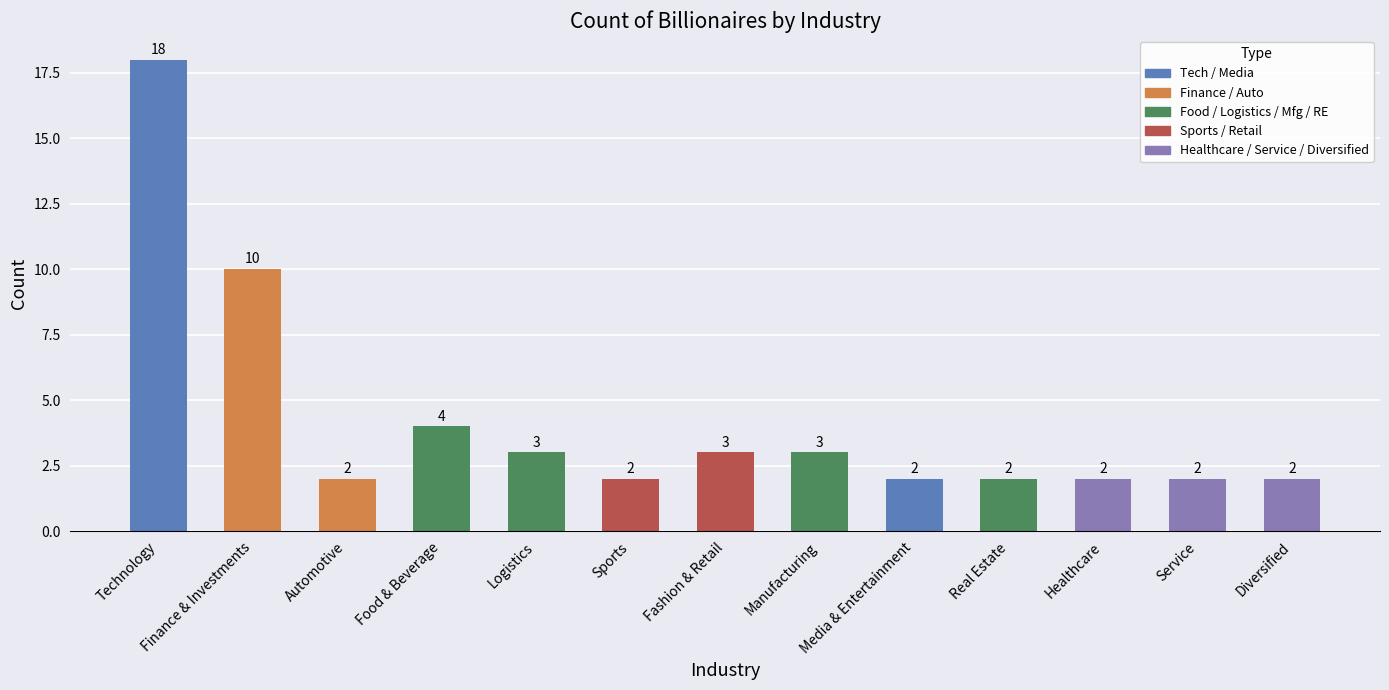

Reading left to right, list all the values displayed in this chart.

18	10	2	4	3	2	3	3	2	2	2	2	2